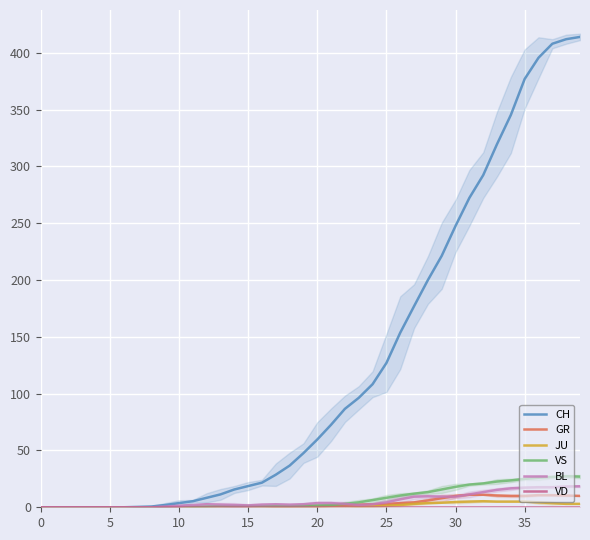

What is the greatest value displayed?

414.0